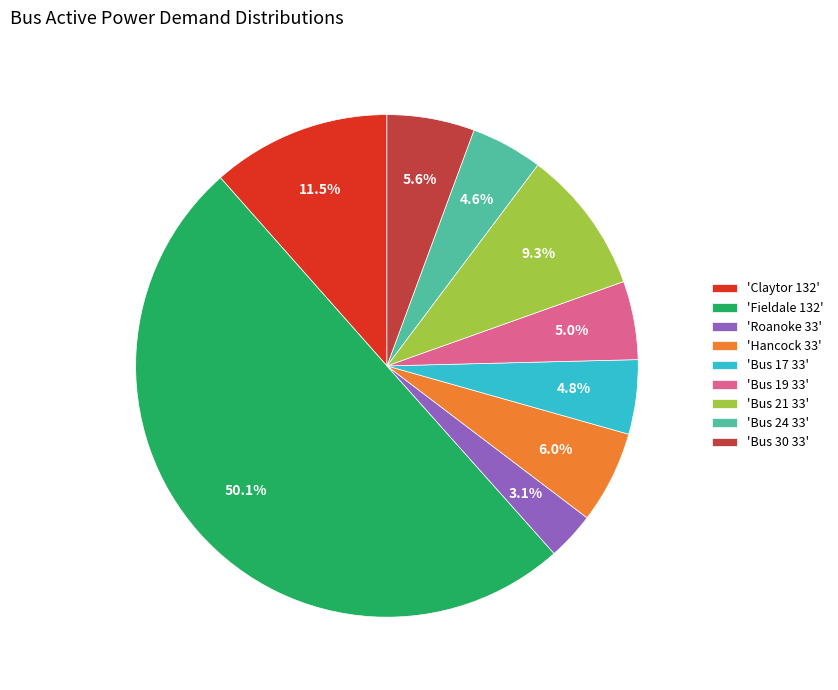

What is the largest slice in the pie chart?

'Fieldale 132'